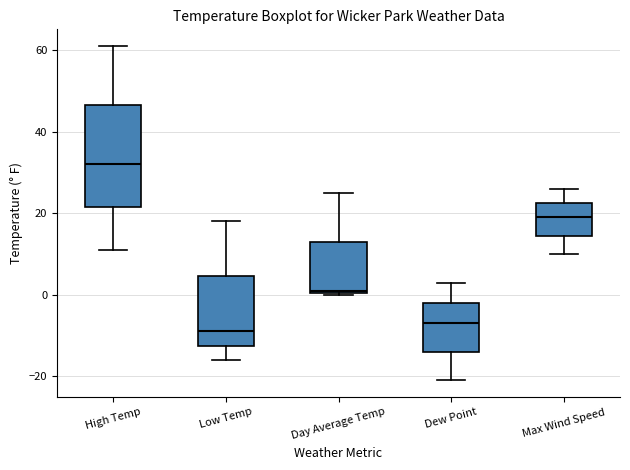

Which box's median line is the lowest?

Low Temp